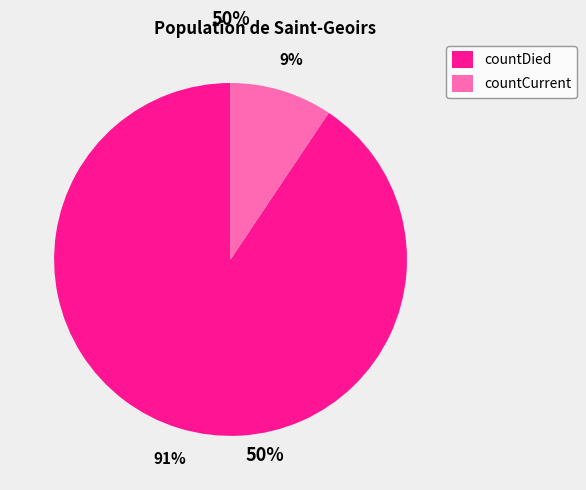

Is it true that countDied is 99% of the pie?

False